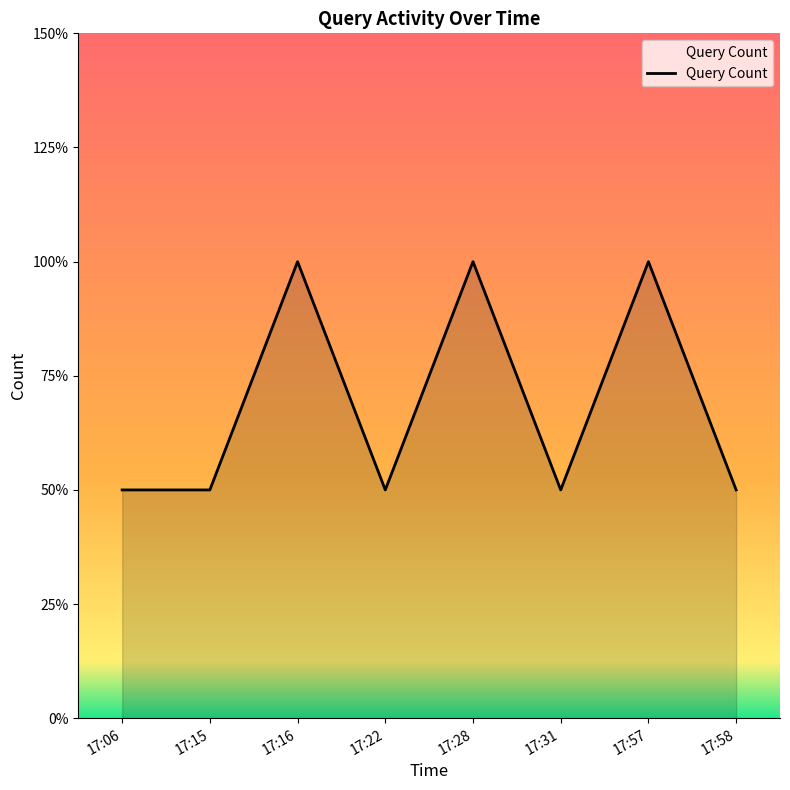

Does the chart display data point markers on the line(s)?

No